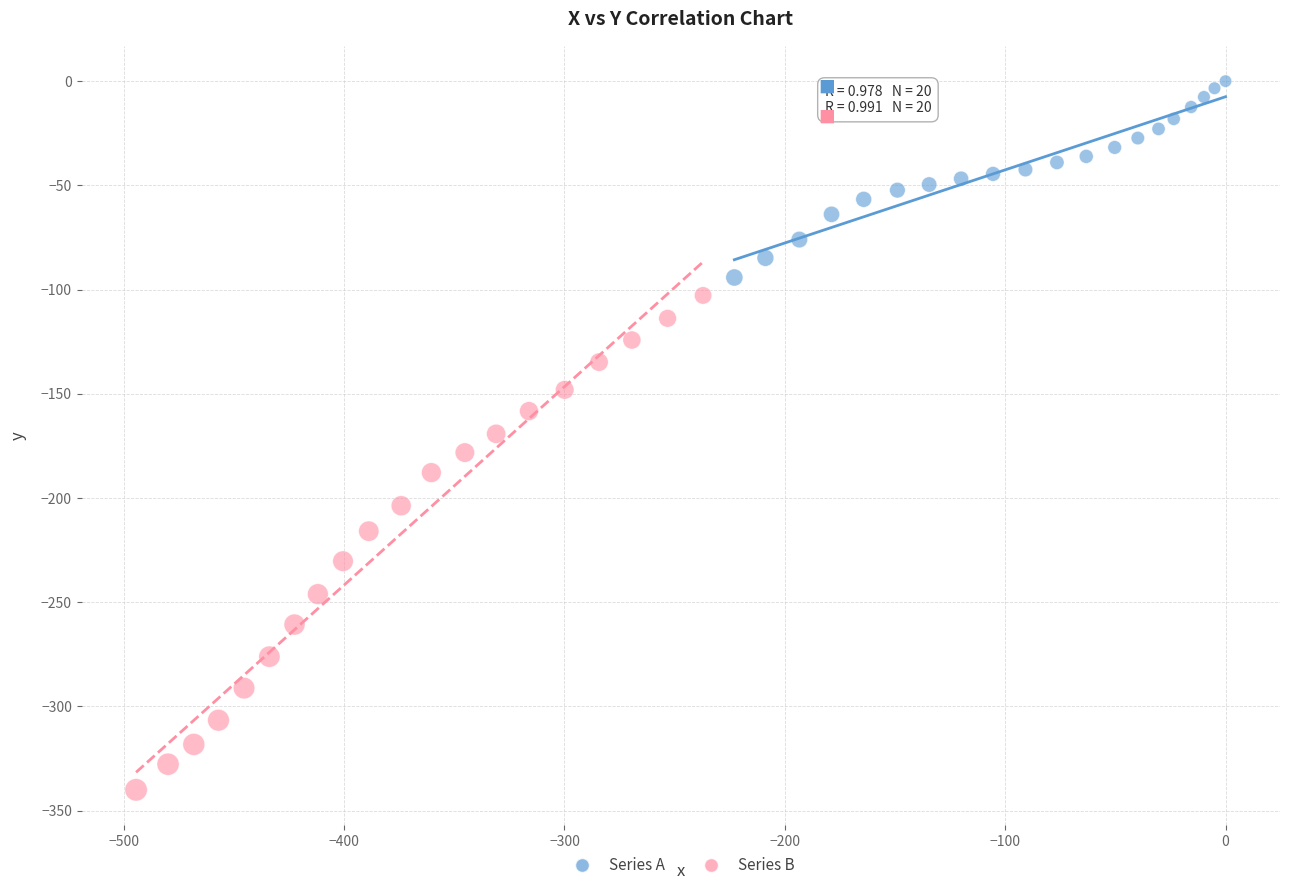

Which series reaches the minimum Y coordinate?

Series B